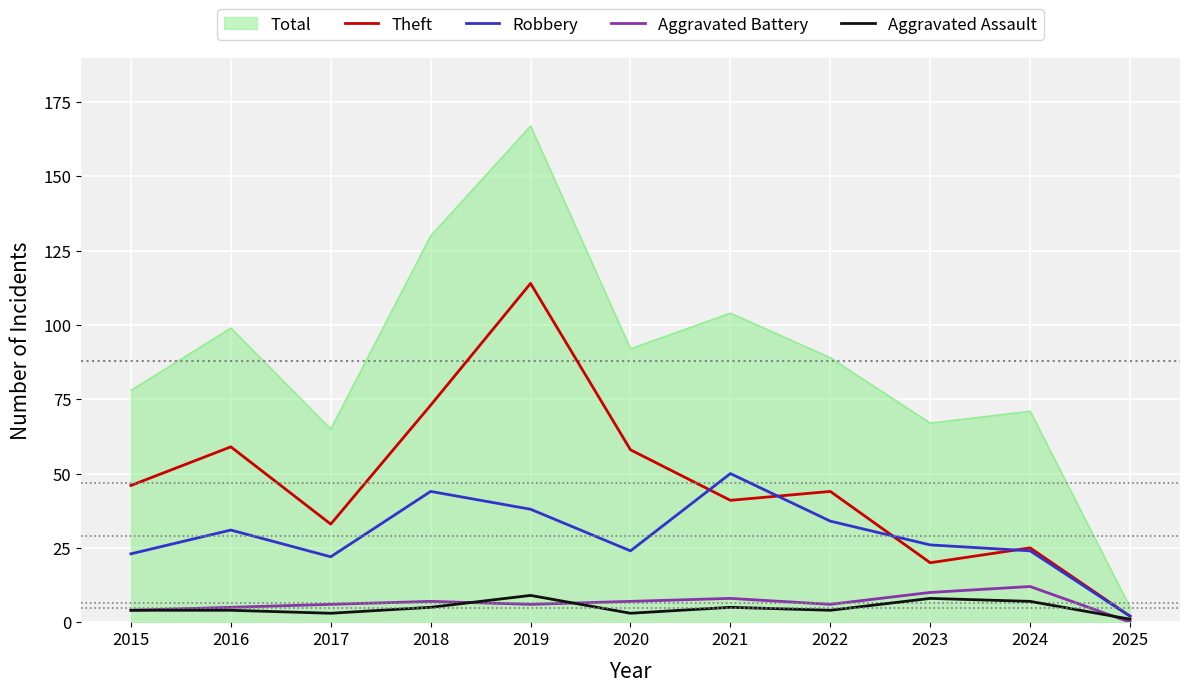

At which category is the sum across all series the highest?

2019